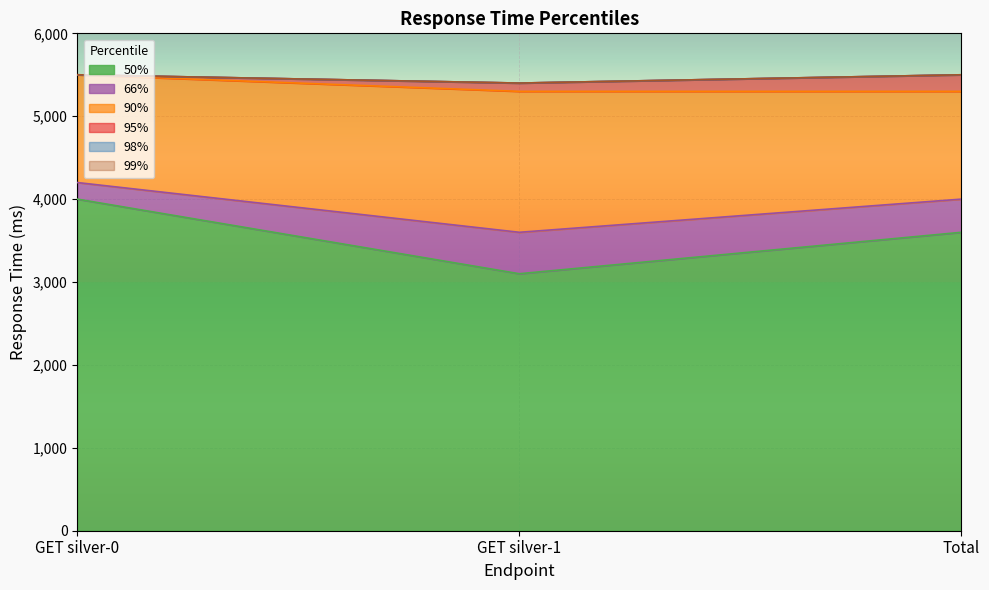

Reading left to right, list all the values displayed in this chart.

50%: GET silver-0=4000	GET silver-1=3100	Total=3600
66%: GET silver-0=4200	GET silver-1=3600	Total=4000
90%: GET silver-0=5500	GET silver-1=5300	Total=5300
95%: GET silver-0=5500	GET silver-1=5400	Total=5500
98%: GET silver-0=5500	GET silver-1=5400	Total=5500
99%: GET silver-0=5500	GET silver-1=5400	Total=5500